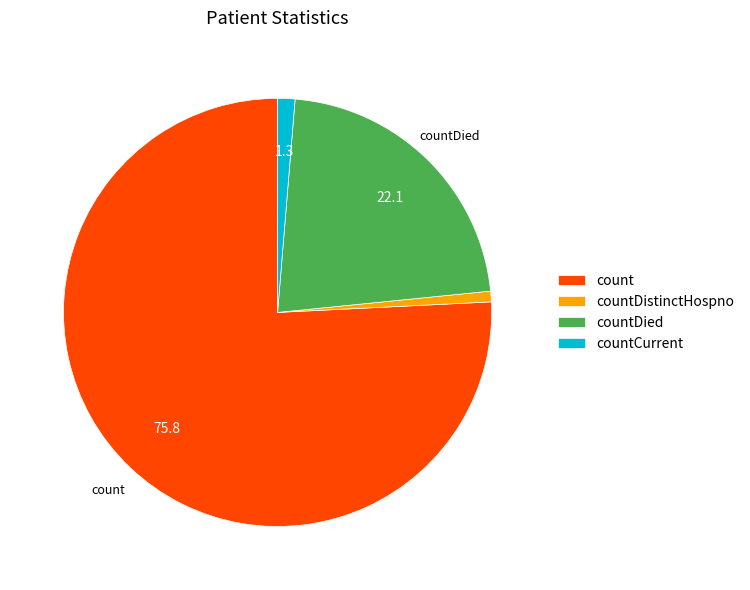

Is there a majority slice in this chart?

Yes